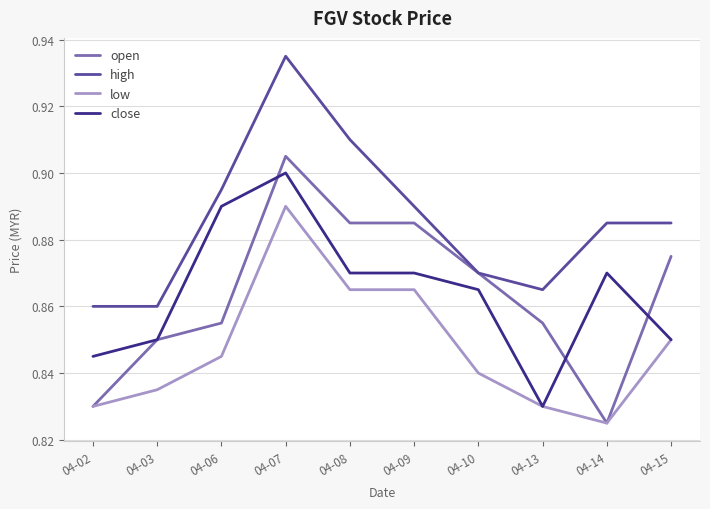

Which category has the highest value in the close series?

04-07